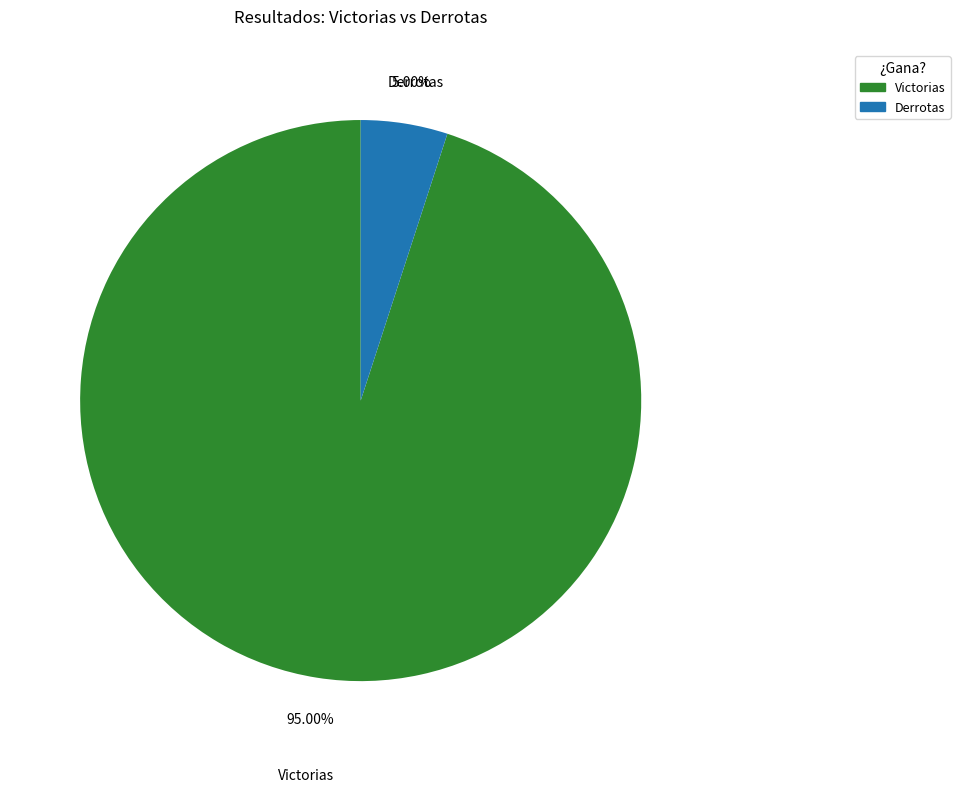

Is the sum of Victorias and Derrotas greater than half?

Yes